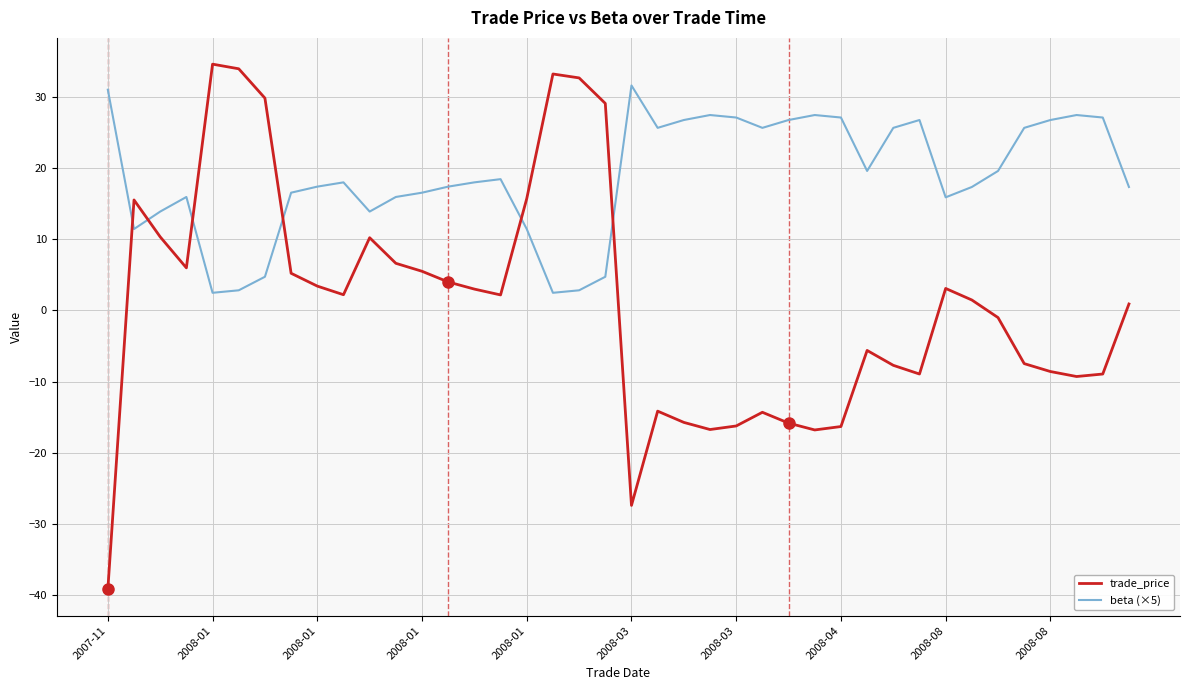

What is the maximum value shown in the chart?

34.5